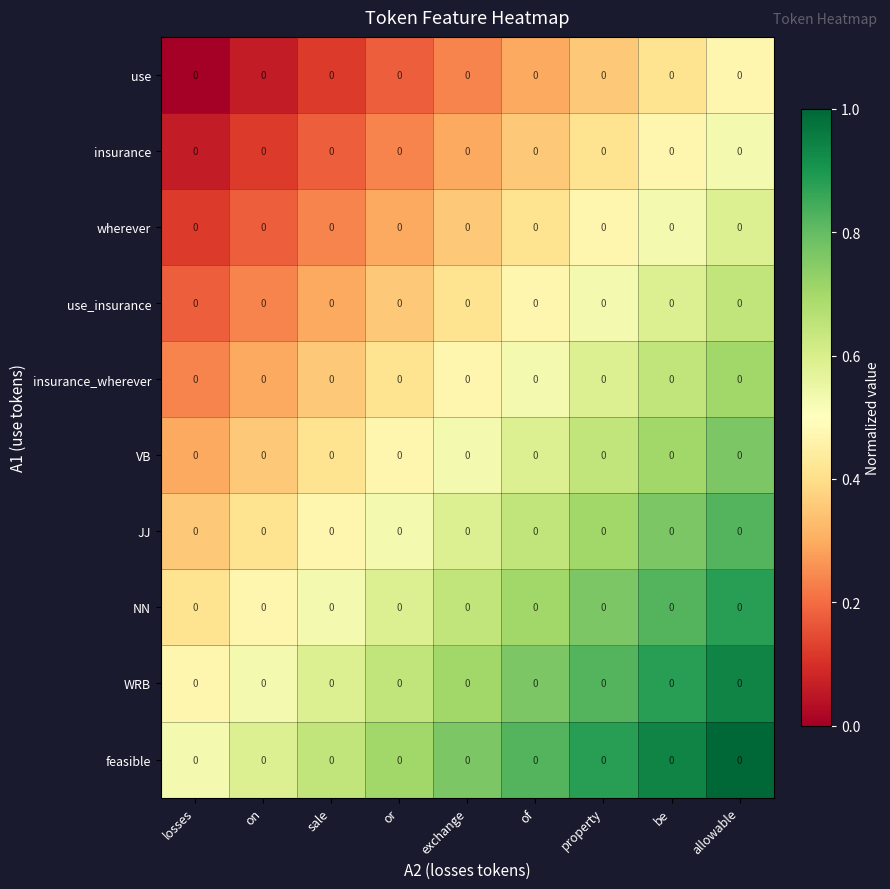

What is the minimum value for wherever?

0.1